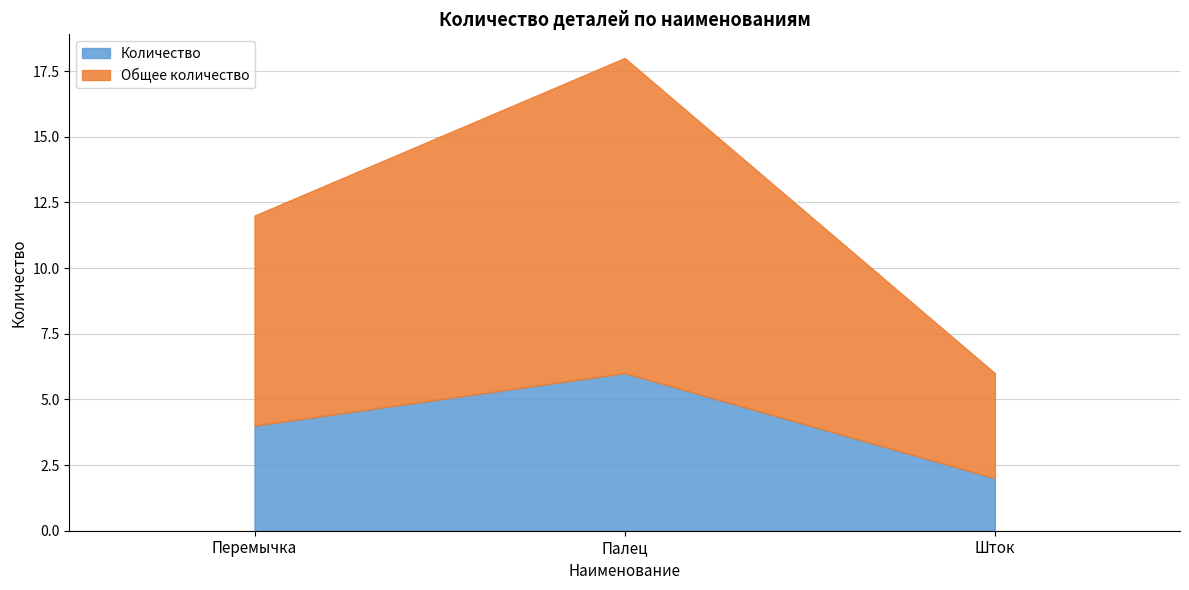

Is it true that Количество equals 3 at Палец?

False